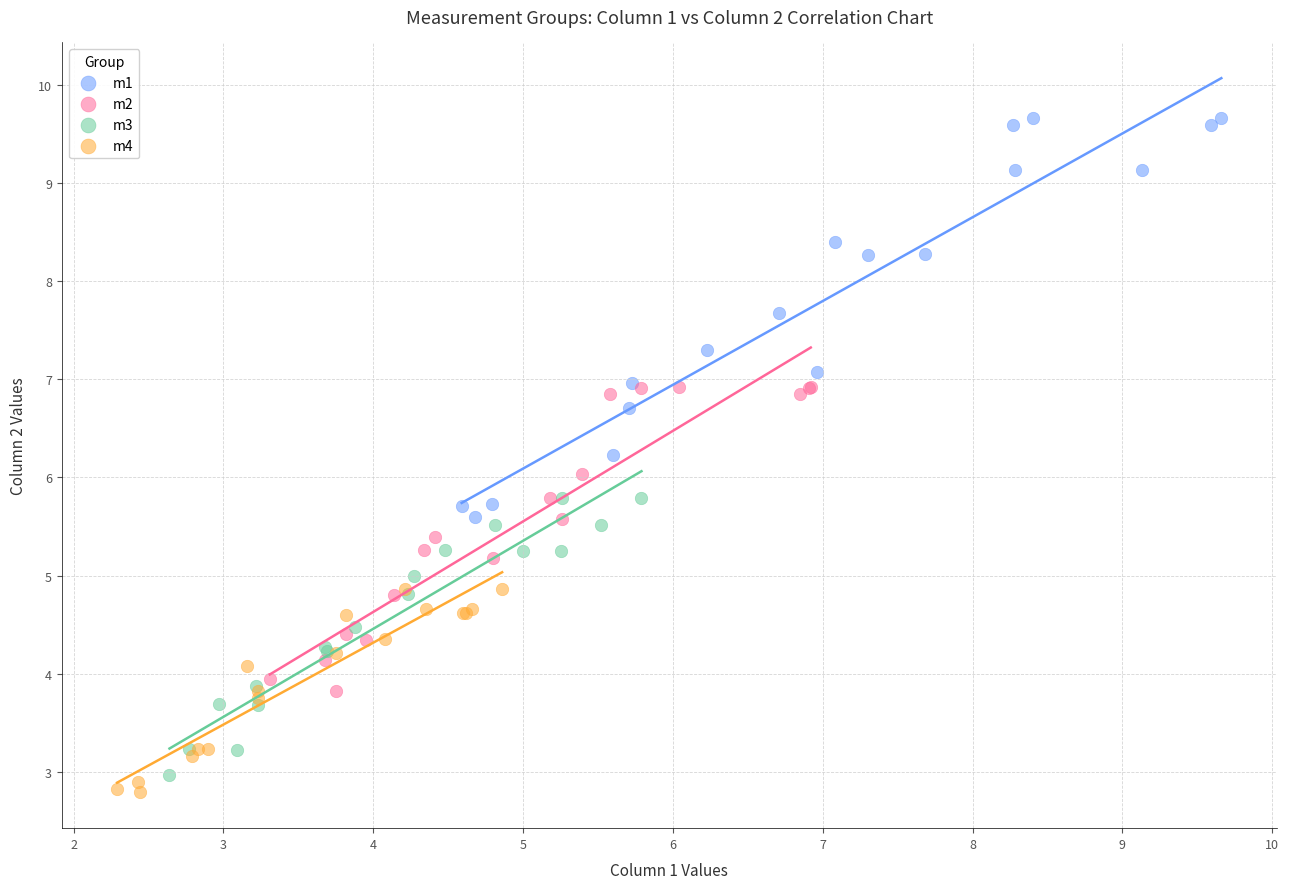

Which series reaches the minimum Y coordinate?

m4